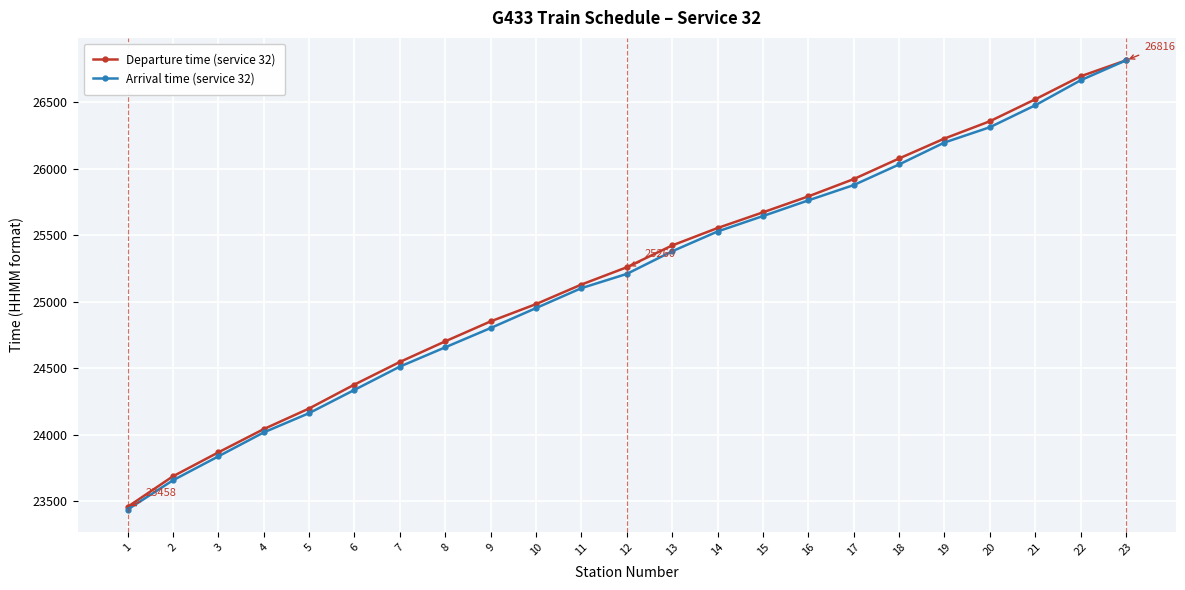

At which label does Arrival time (service 32) reach its peak?

23